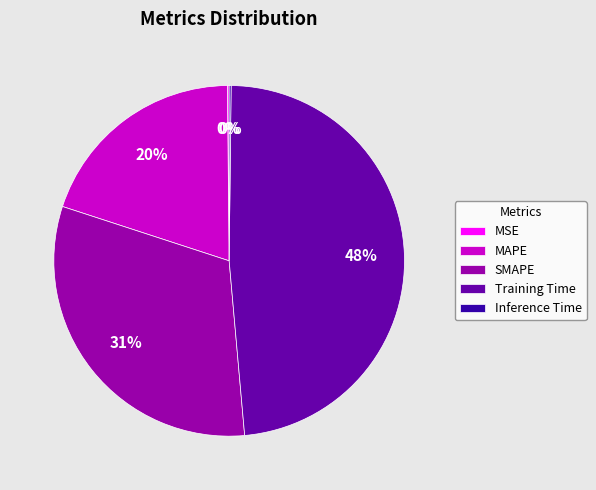

What is the ratio of the value at MAPE to the value at Training Time?

0.4